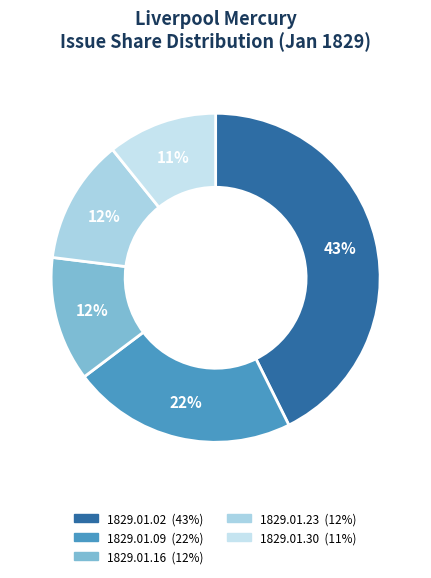

How many slices are in this pie chart?

5